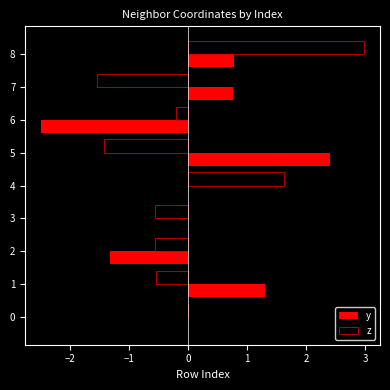

Is the value of z at 6 greater than the value of y at 0?

No